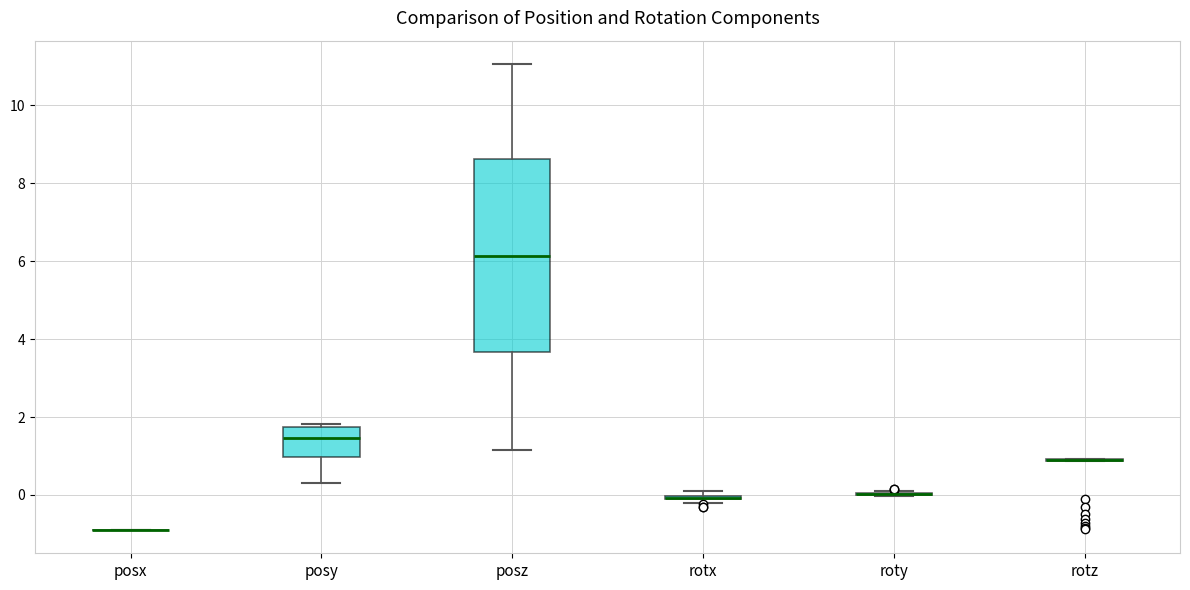

Comparing the boxes themselves (not the whiskers), which one is the tallest?

posz